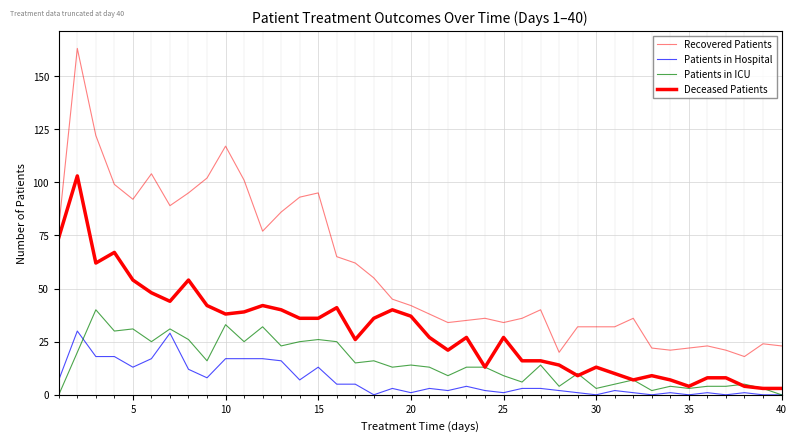

How many lines are shown in the chart?

4